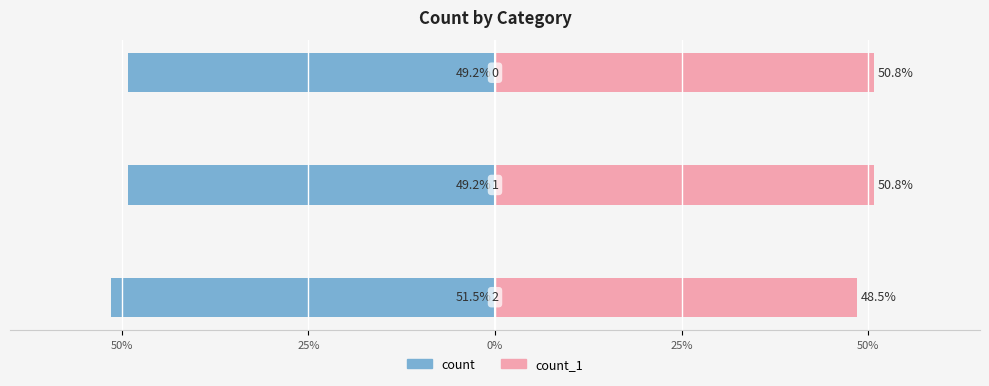

Rank the series at 50% from highest to lowest value.

count_1, count